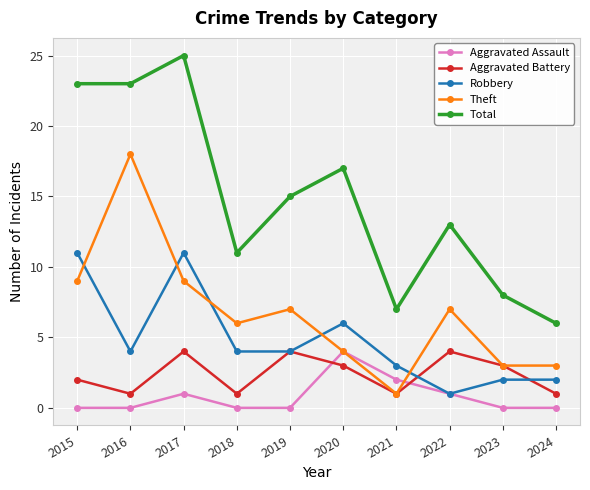

What value does the Robbery series have at 2020, to the nearest 10?

10